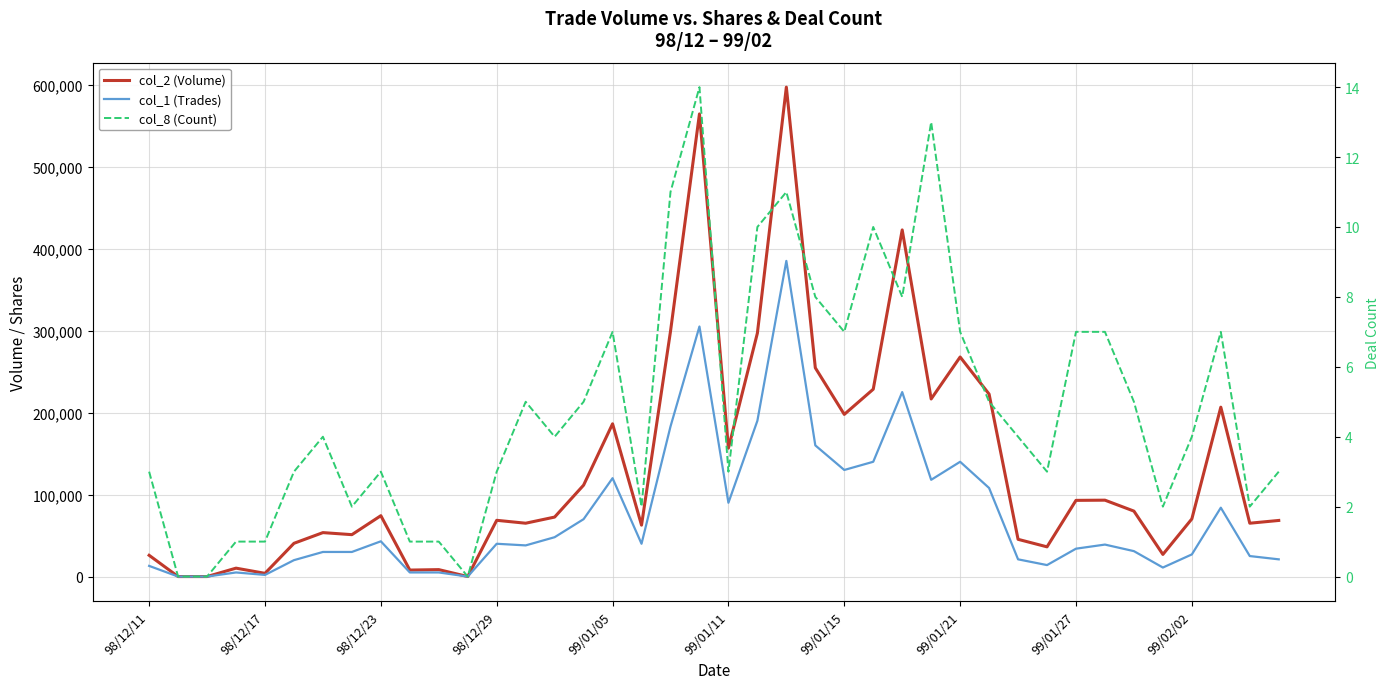

What is the difference between the maximum and second lowest values in the col_1 (Trades) series?

385000